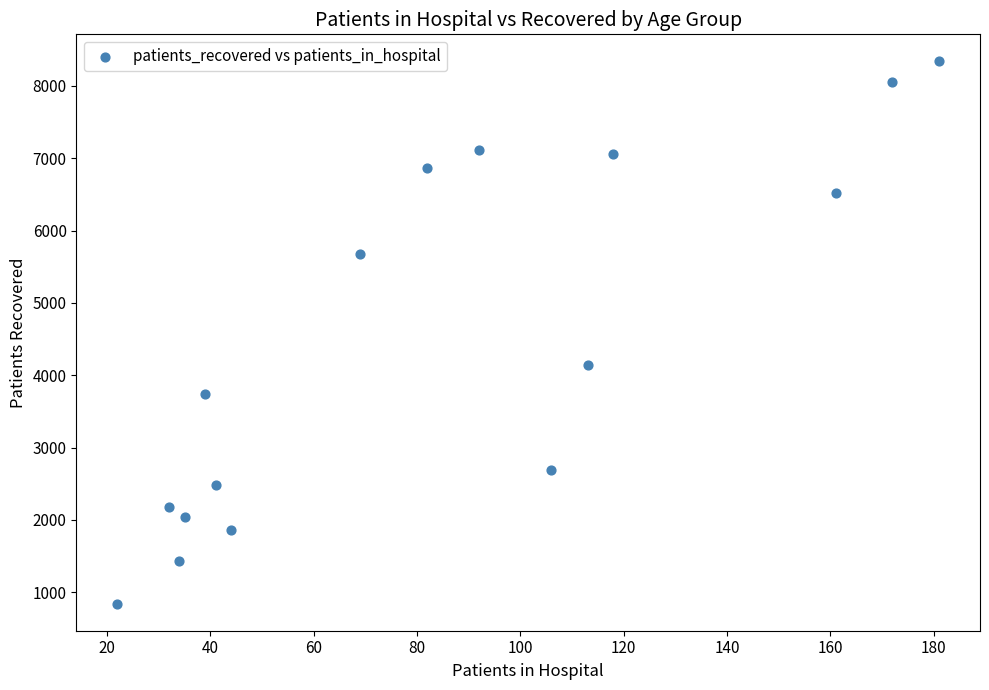

What Y value in the scatter plot is closest to 4590?

4141